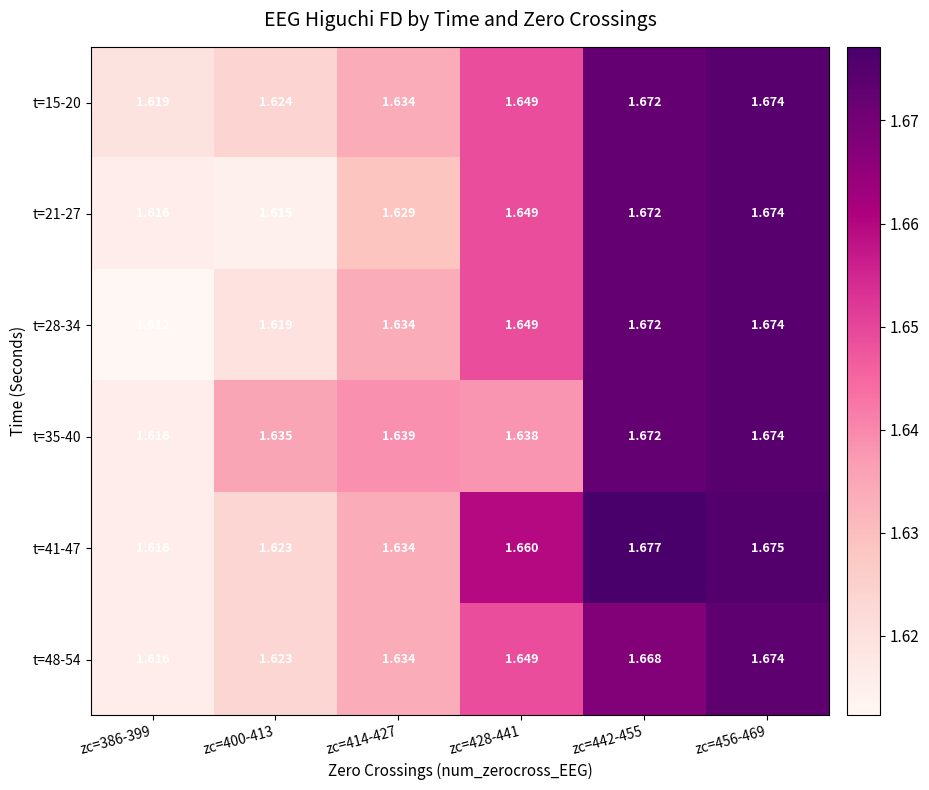

Which series has the largest range (max minus min)?

t=28-34